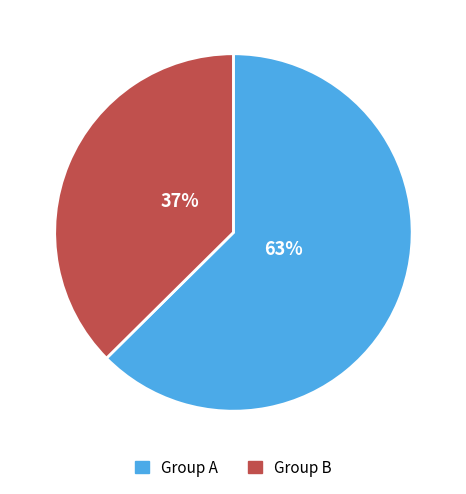

Count the number of slices in the pie.

2